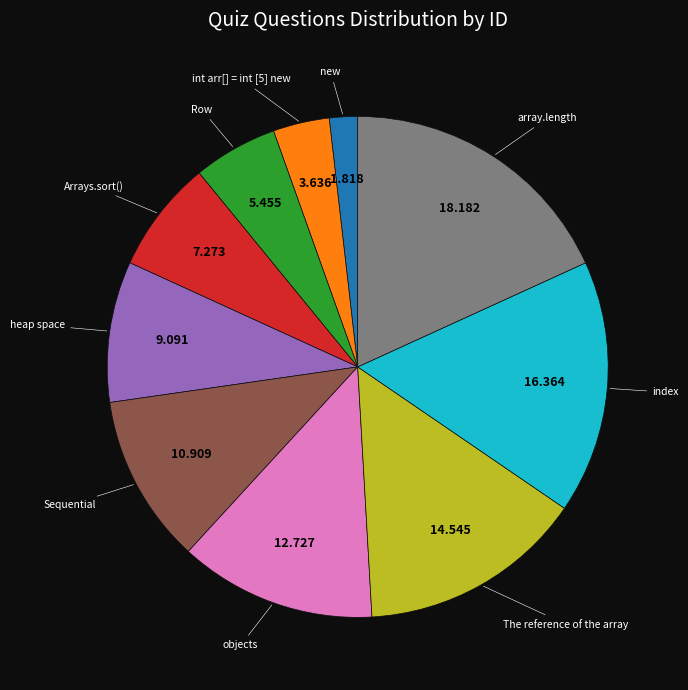

Which has a higher value, The reference of the array or index?

index